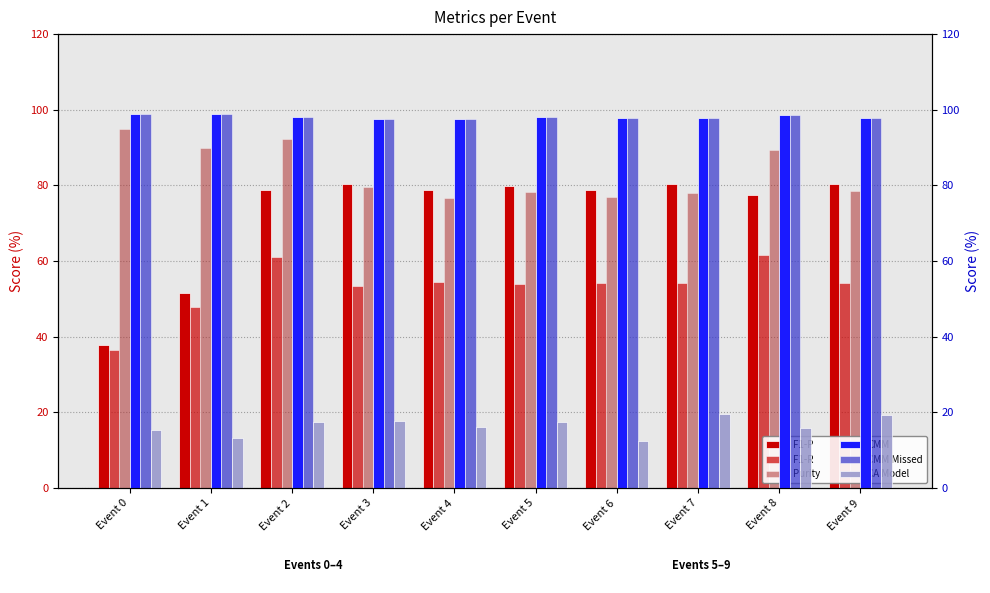

List the labels in order of CMM value, largest first.

Event 0, Event 1, Event 8, Event 2, Event 5, Event 9, Event 7, Event 6, Event 3, Event 4